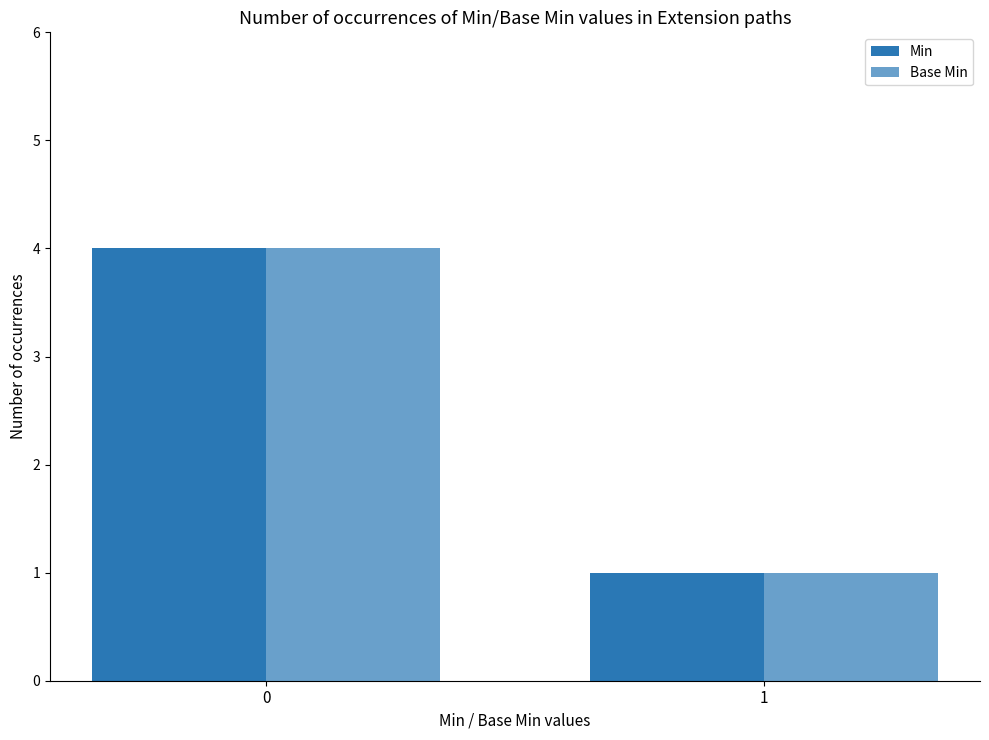

Which series has the largest total across all categories?

Min